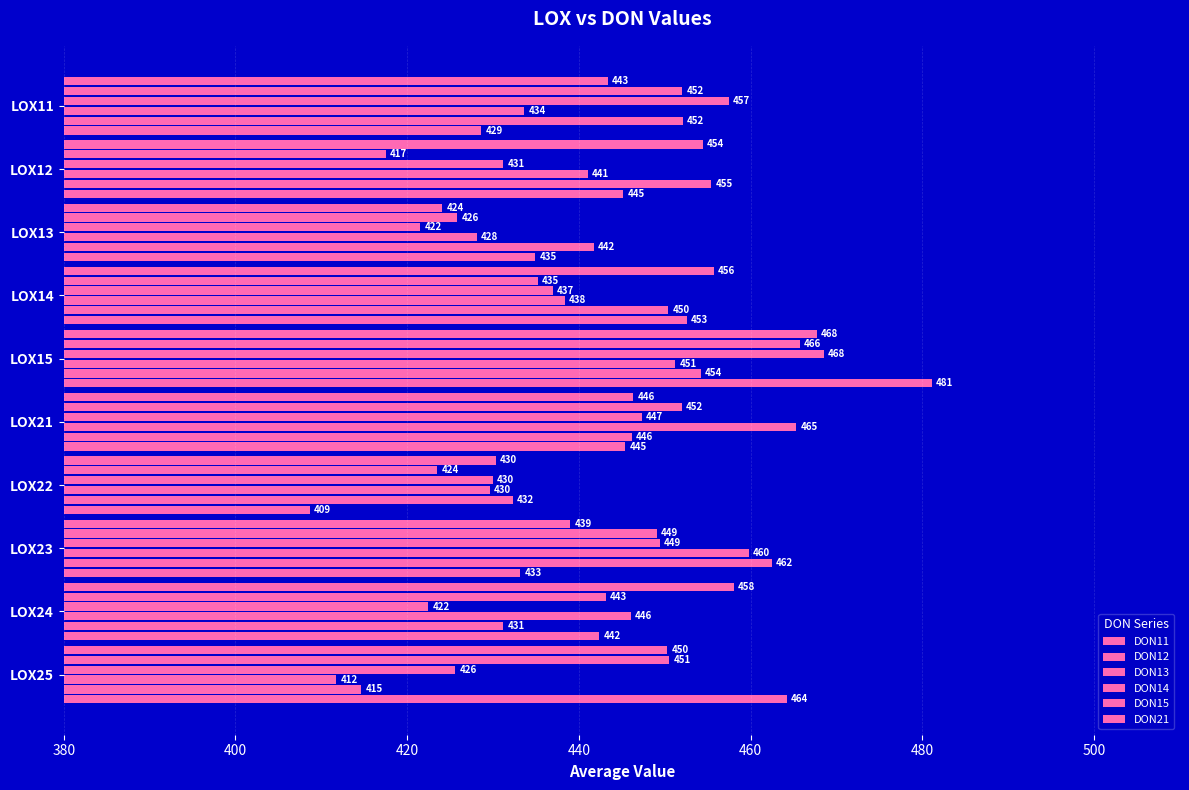

What position from the left is 420?

3